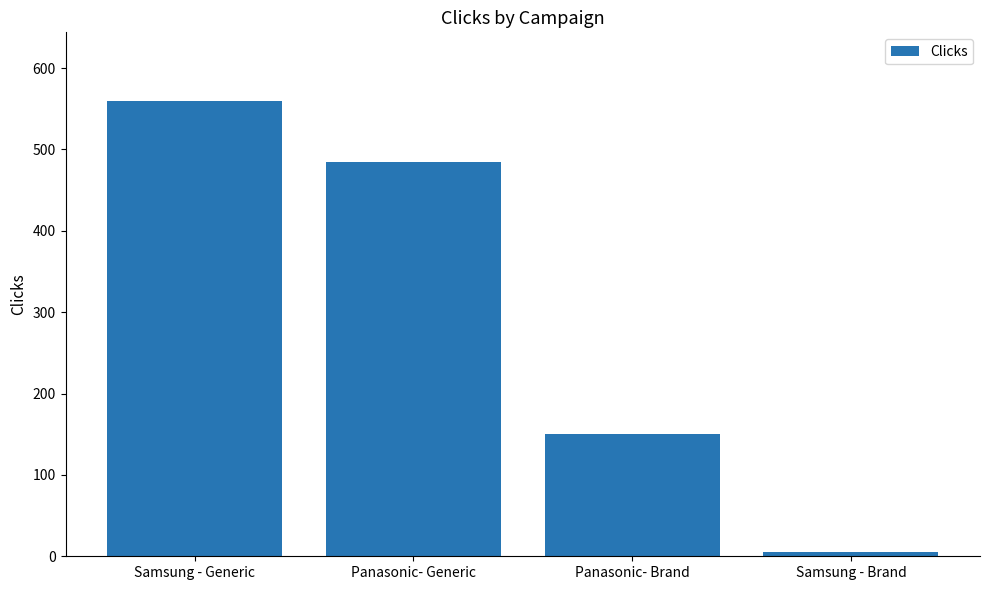

Approximately how many times larger is the value at Panasonic- Generic compared to Panasonic- Brand?

3.2